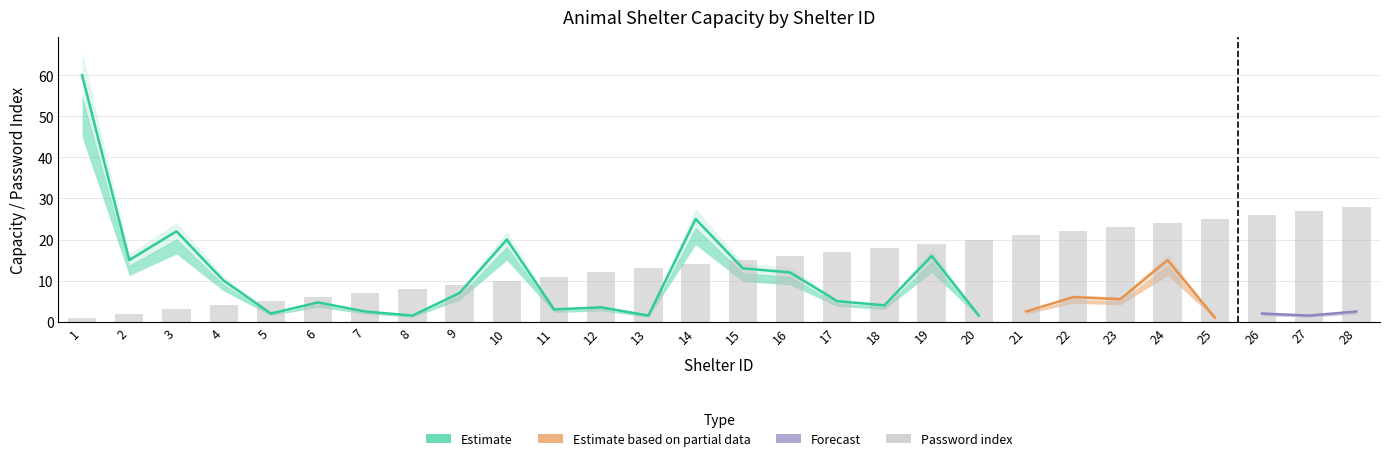

What is the value of the 2nd bar from the left?

2